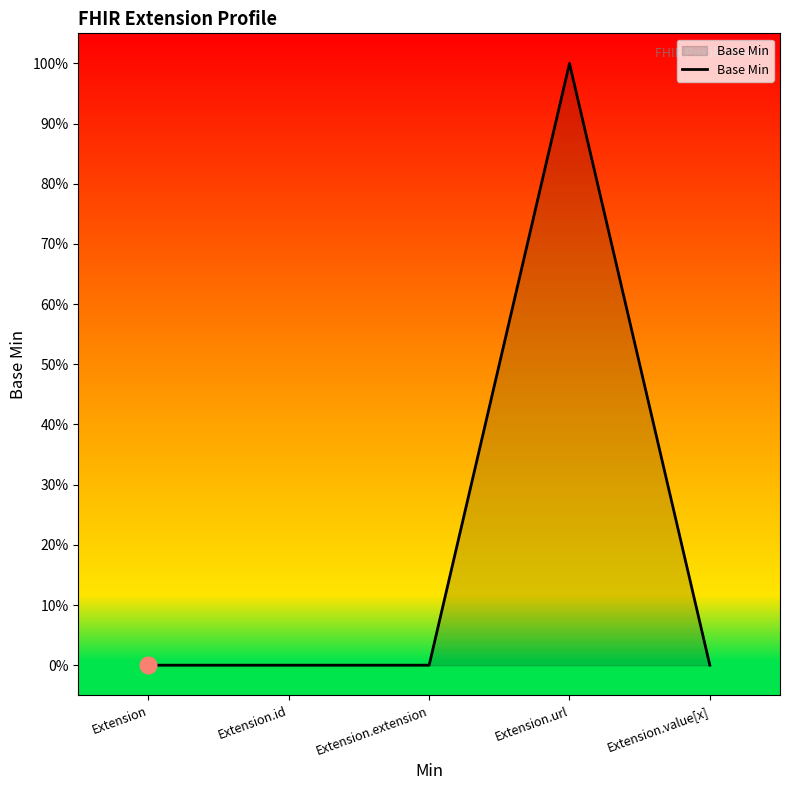

What is the change in value from Extension to Extension.url?

+1